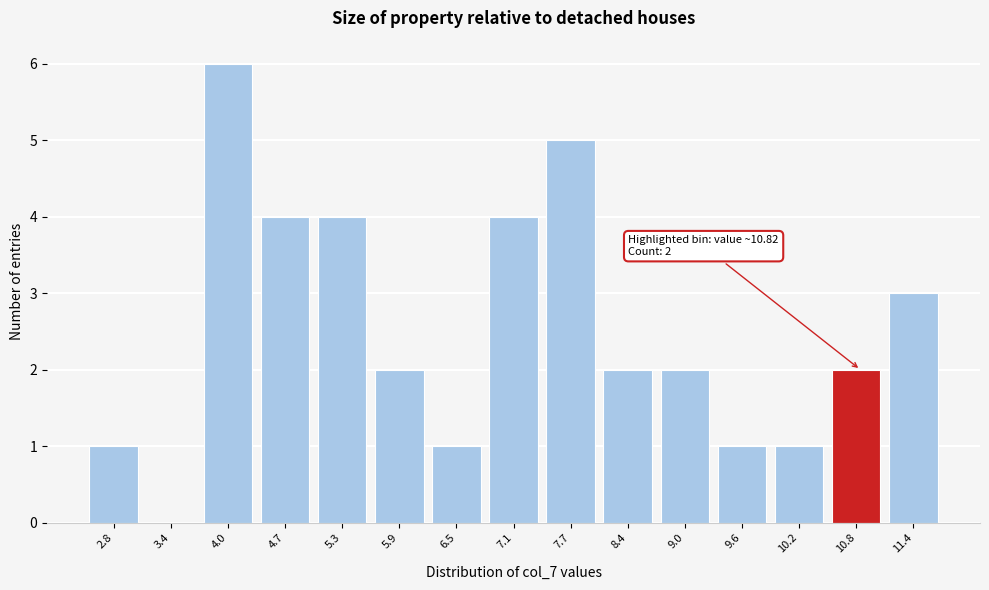

Reading right to left, transcribe all the data shown in this chart.

11.4=3	10.8=2	10.2=1	9.6=1	9.0=2	8.4=2	7.7=5	7.1=4	6.5=1	5.9=2	5.3=4	4.7=4	4.0=6	3.4=0	2.8=1